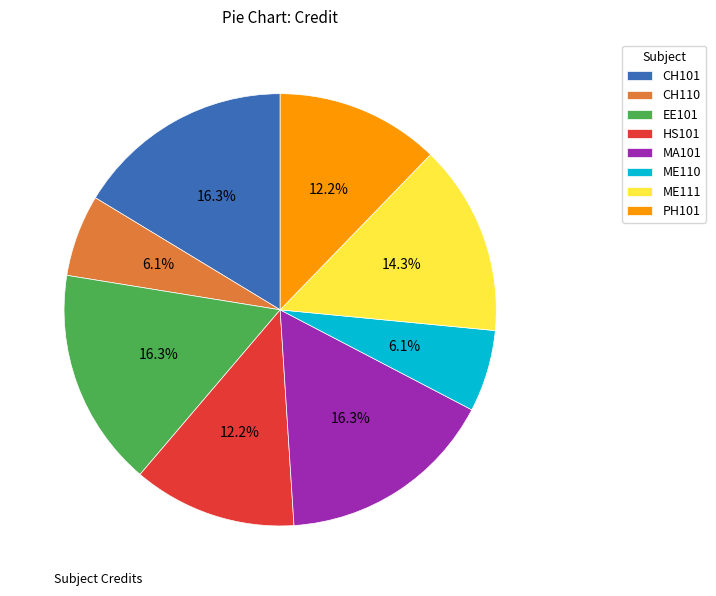

Is it true that HS101 is 5% of the pie?

False